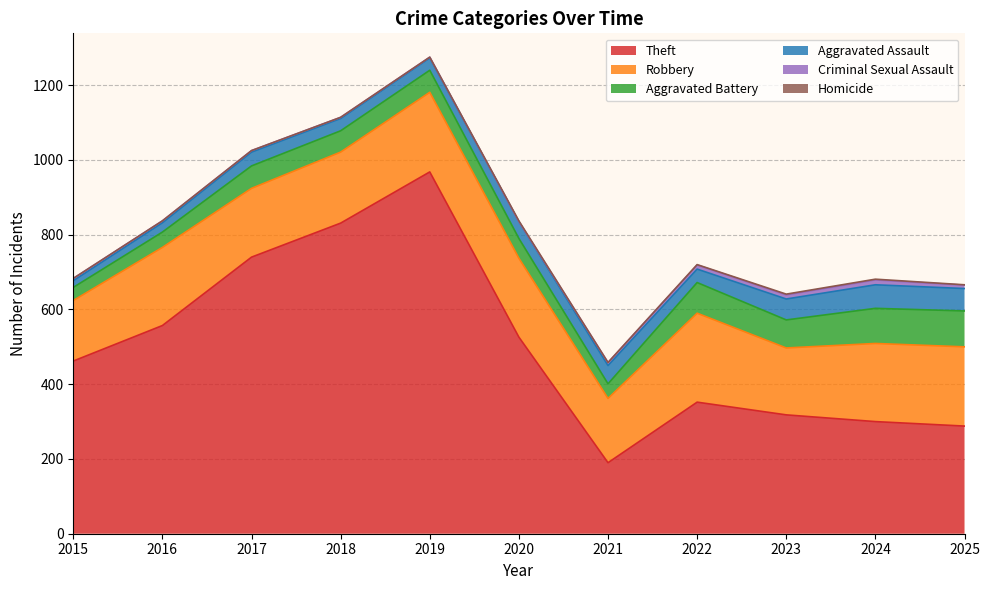

How many distinct data groups are displayed?

6